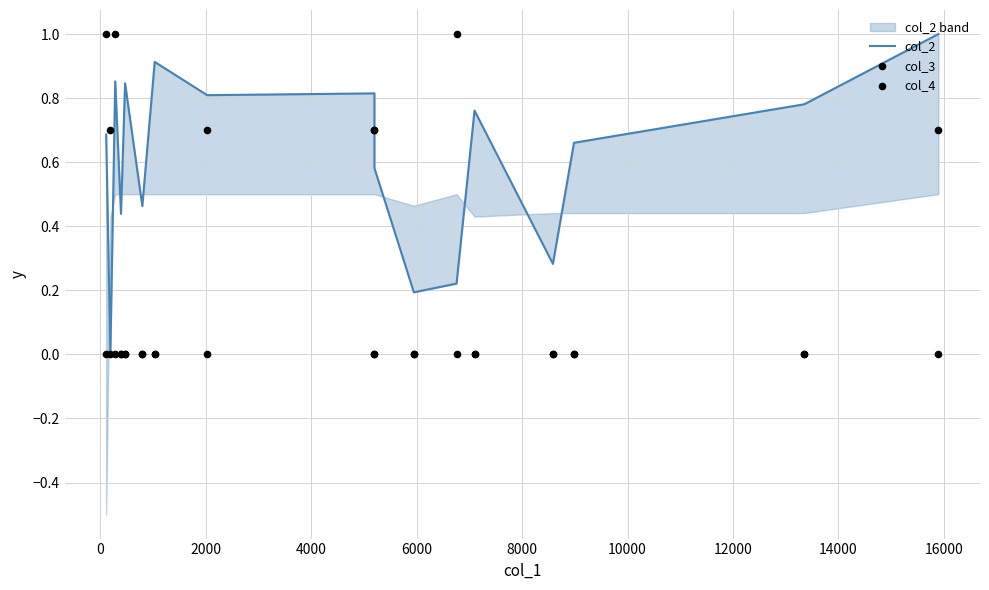

Is the value of col_3 at 13 greater than the value of col_4 at 13?

No